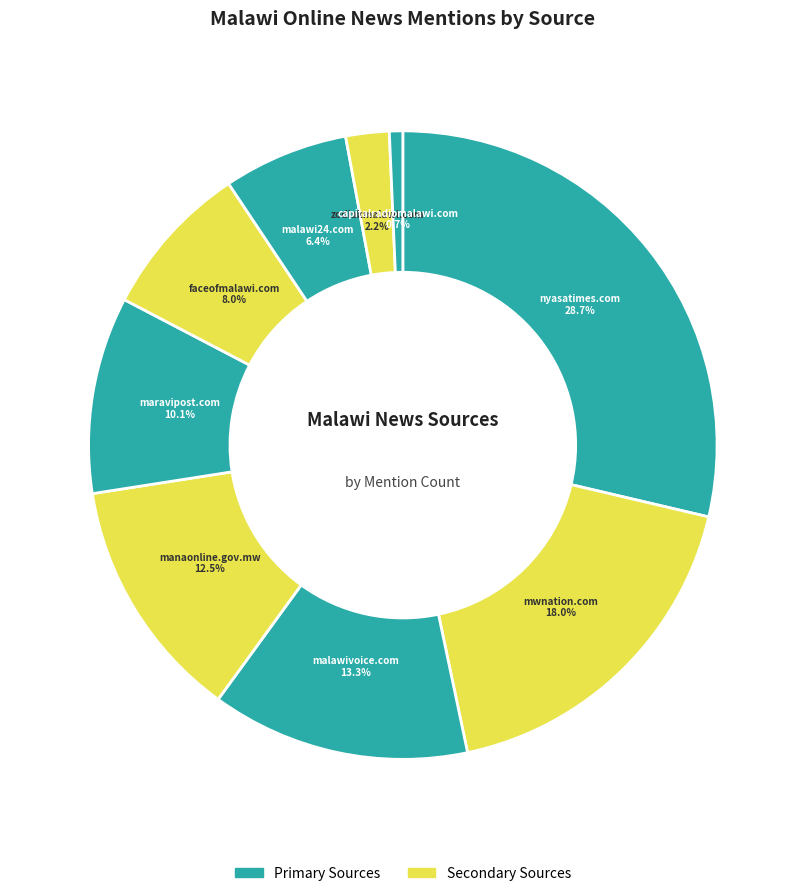

Is nyasatimes.com the majority of the pie?

No